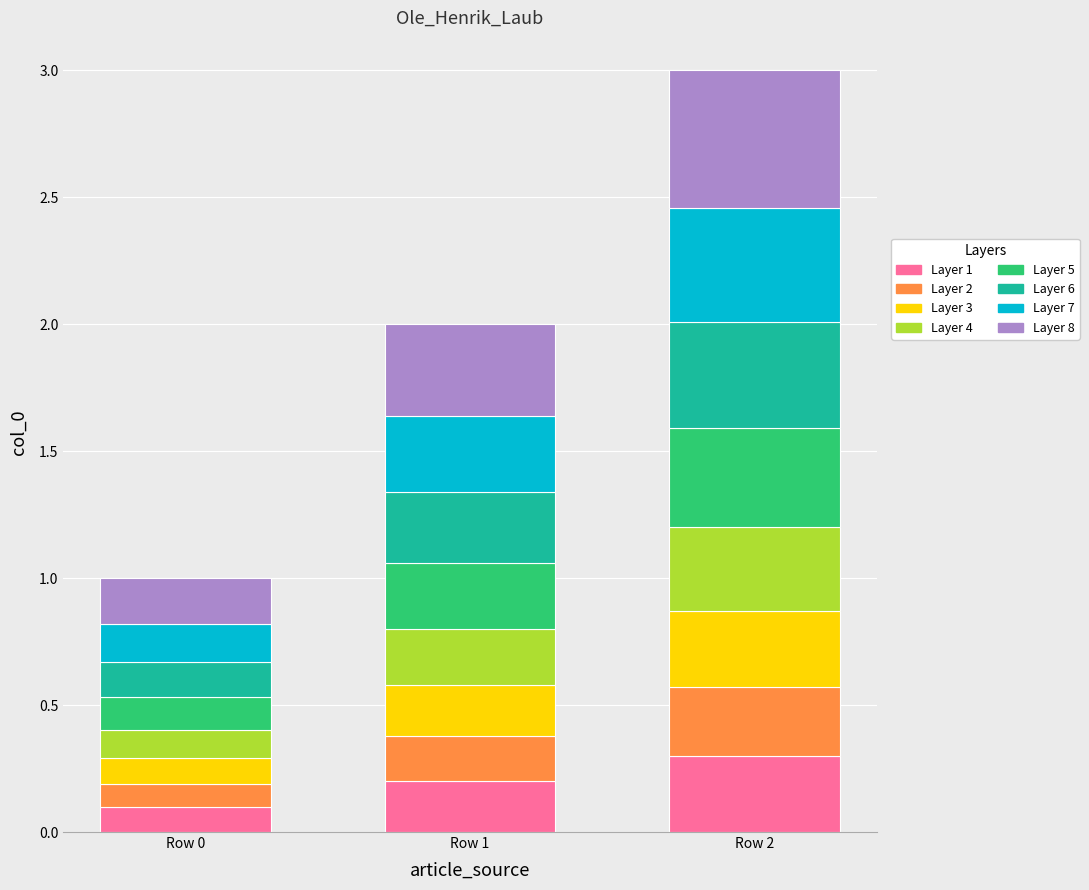

List the labels in order of Layer 1 value, largest first.

Row 2, Row 1, Row 0